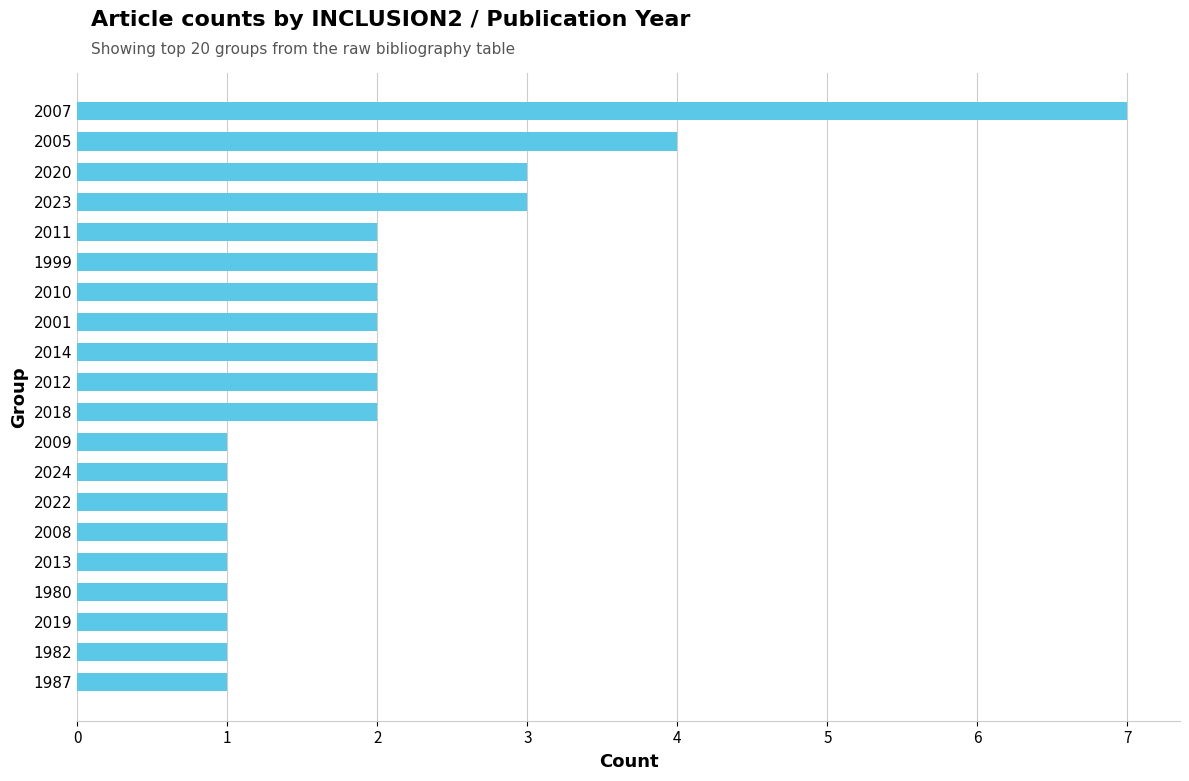

Does the chart contain any negative values?

No